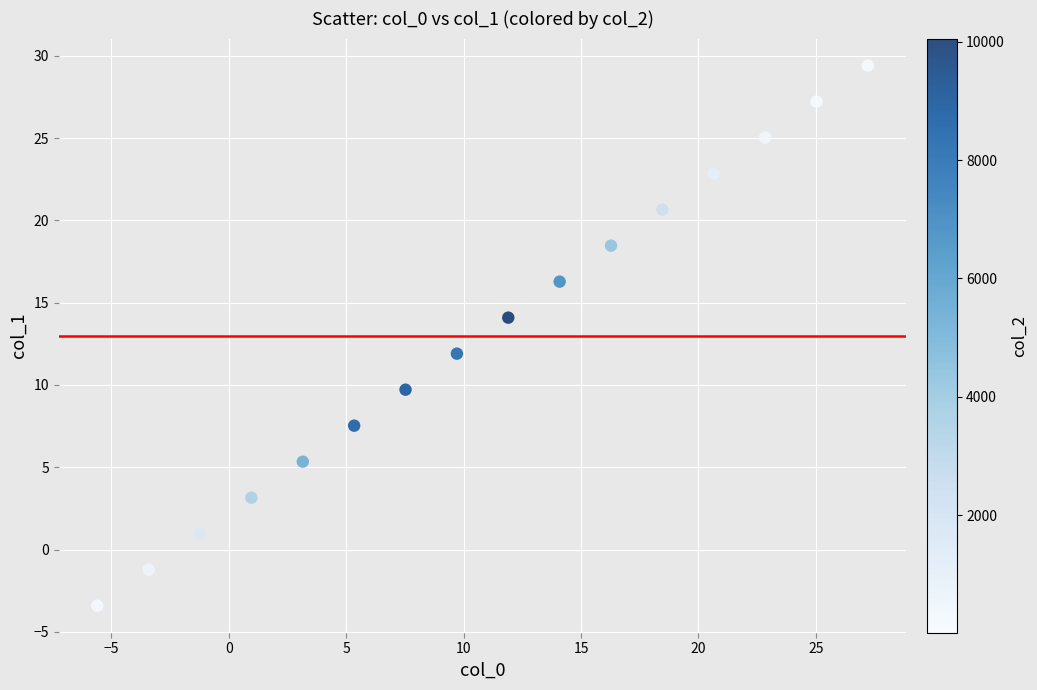

What is the range of X values (max minus min)?

32.8